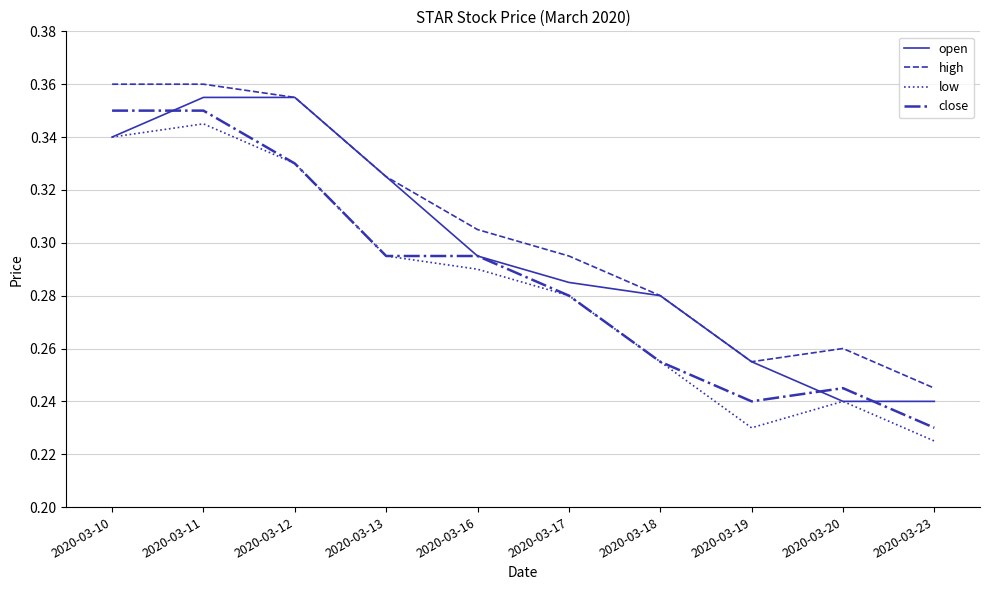

Which category has the lowest value across all series?

2020-03-23